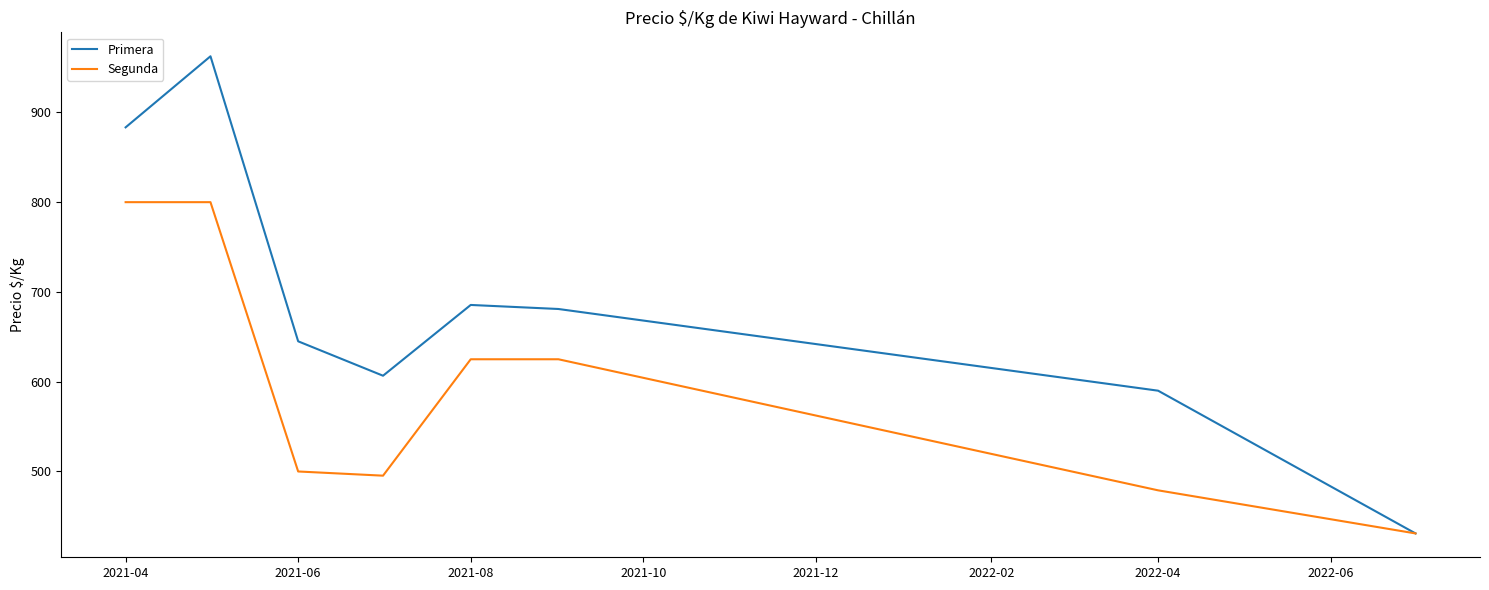

Rank the series by their average value, from lowest to highest.

Segunda, Primera